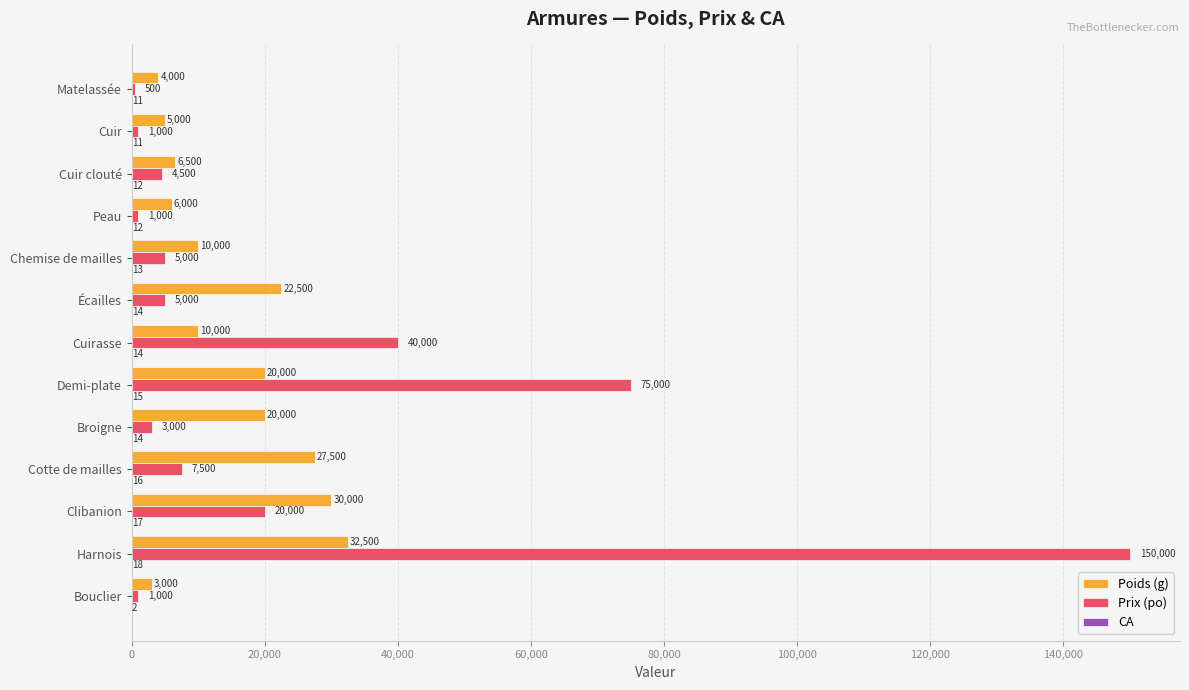

Where is Prix (po) nearest to the value 75250?

Demi-plate